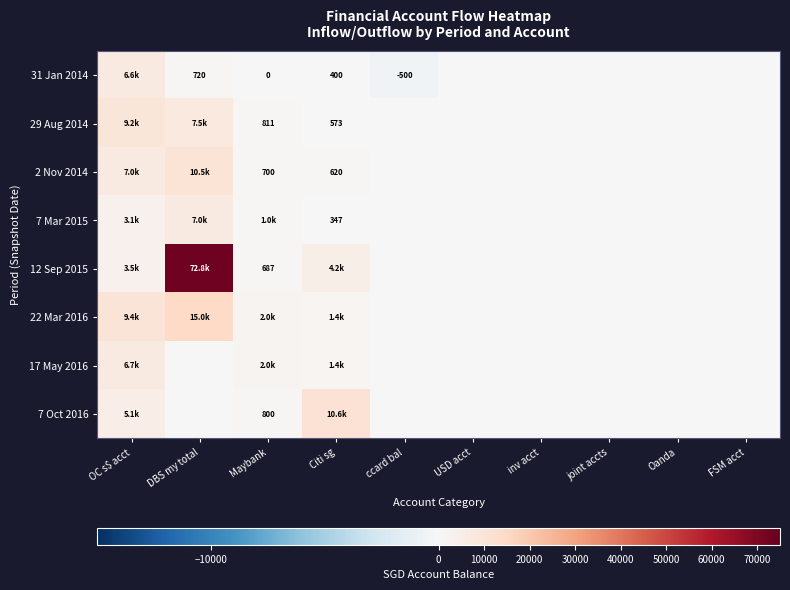

How many data points does each series have?

10